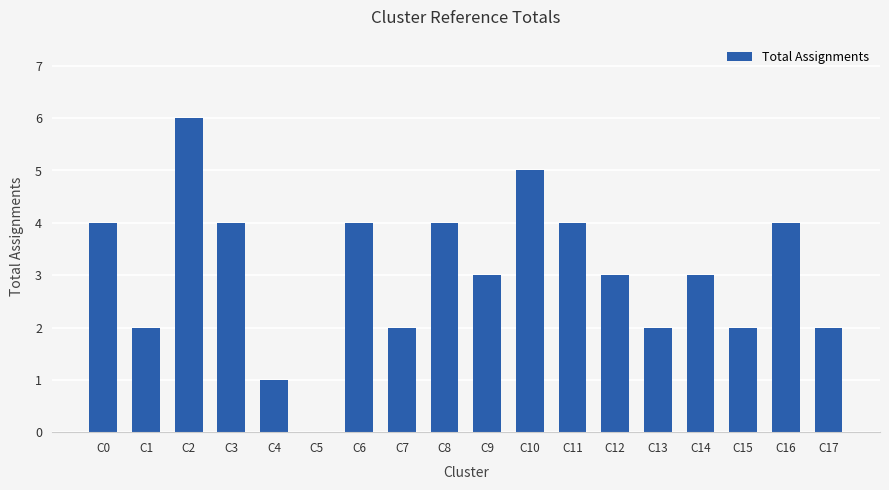

Reading left to right, extract all data points from this chart.

4	2	6	4	1	0	4	2	4	3	5	4	3	2	3	2	4	2